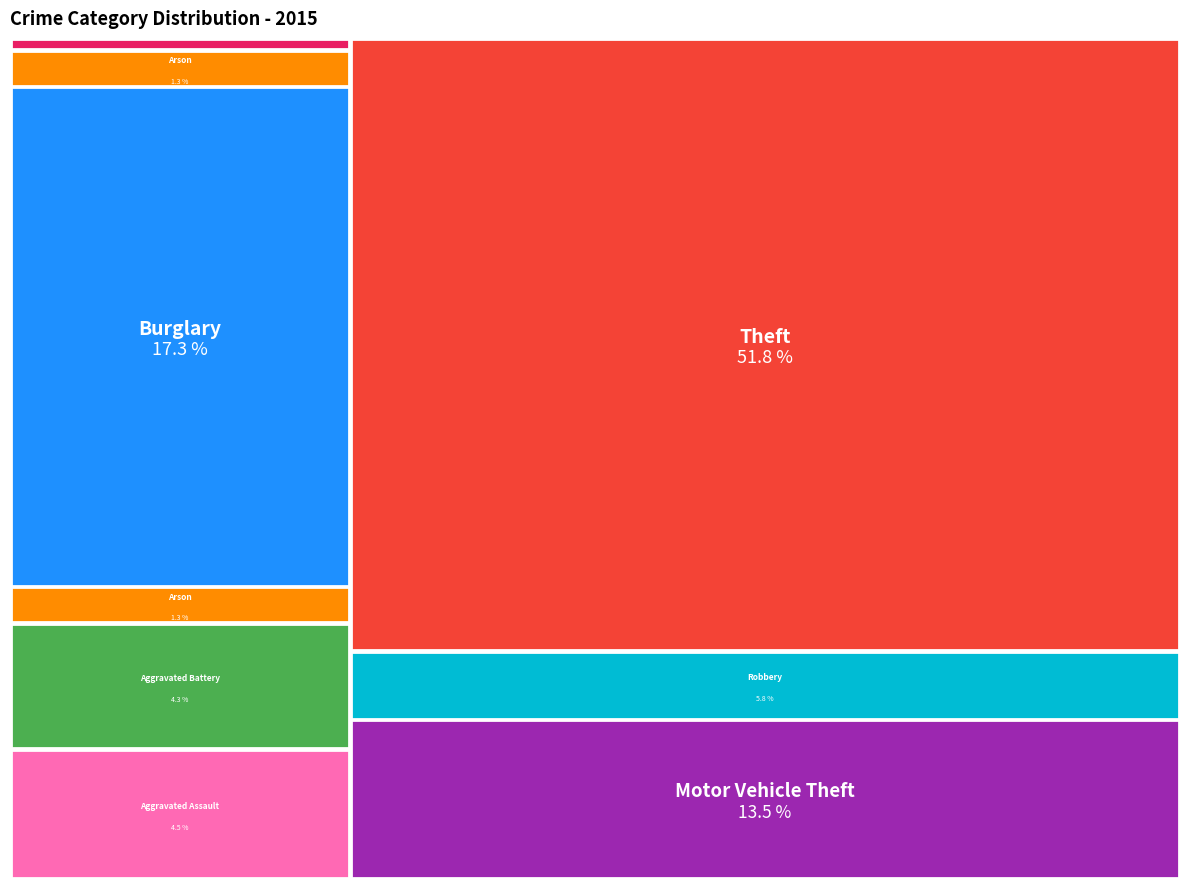

To the nearest percent, what portion does Aggravated Battery represent?

4%